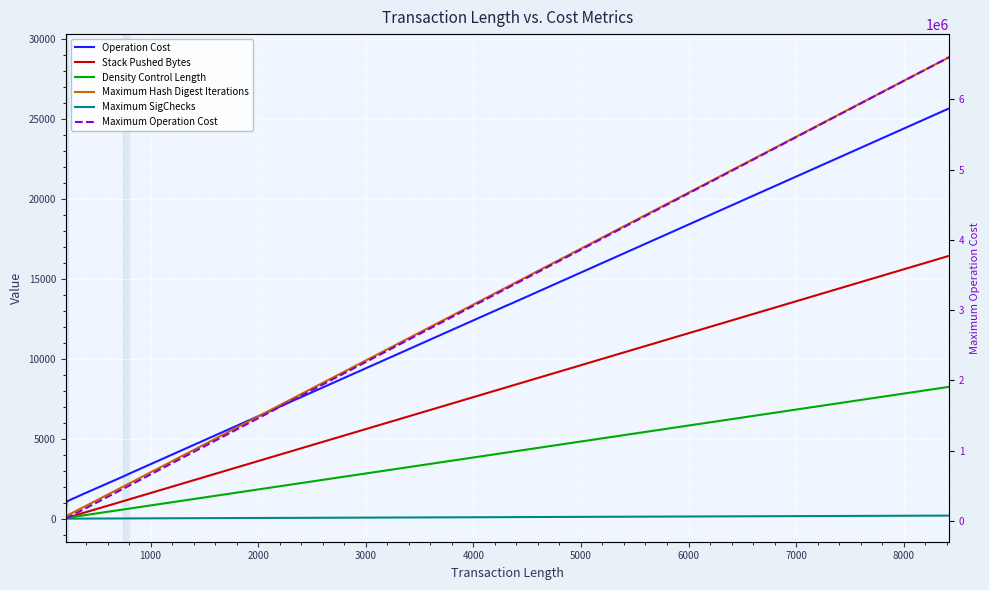

What is the maximum value shown in the chart?

6600800